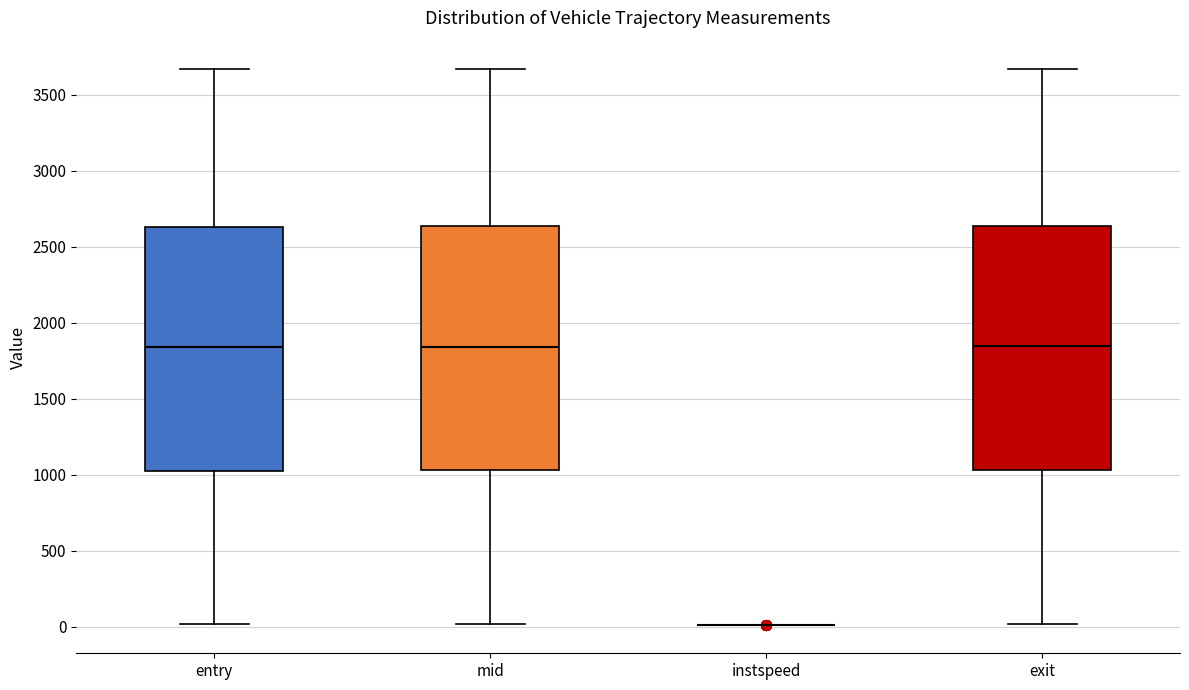

Reading left to right, transcribe this box plot: for each box, give where its median line is, the range the box spans, and where its two whiskers end, as read against the y-axis. The values are not printed on the chart, so give them approximately, as read against the axis.

entry: median 1850, box 1050 to 2650, whiskers 0 to 3650
mid: median 1850, box 1050 to 2650, whiskers 0 to 3650
instspeed: box collapsed to a line at 0, whiskers 0 to 0
exit: median 1850, box 1050 to 2650, whiskers 0 to 3650